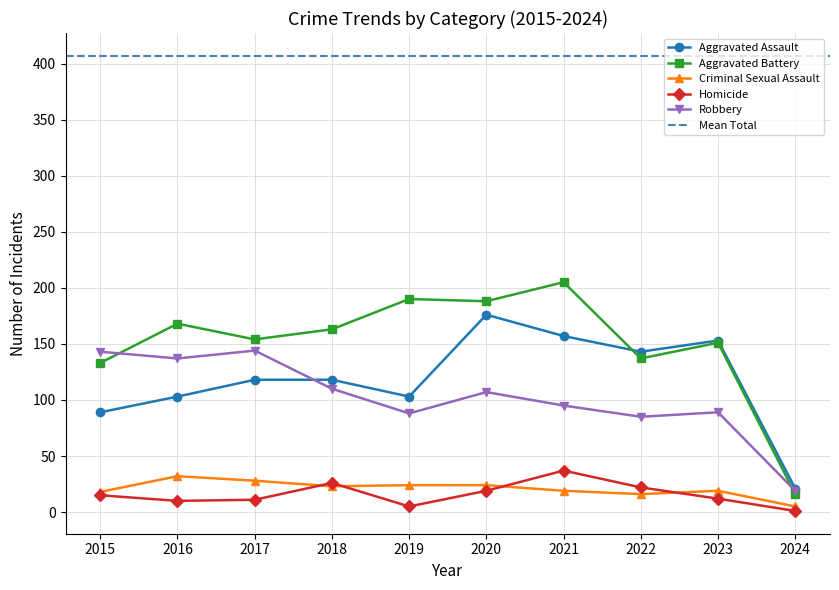

How many series are shown in this chart?

5